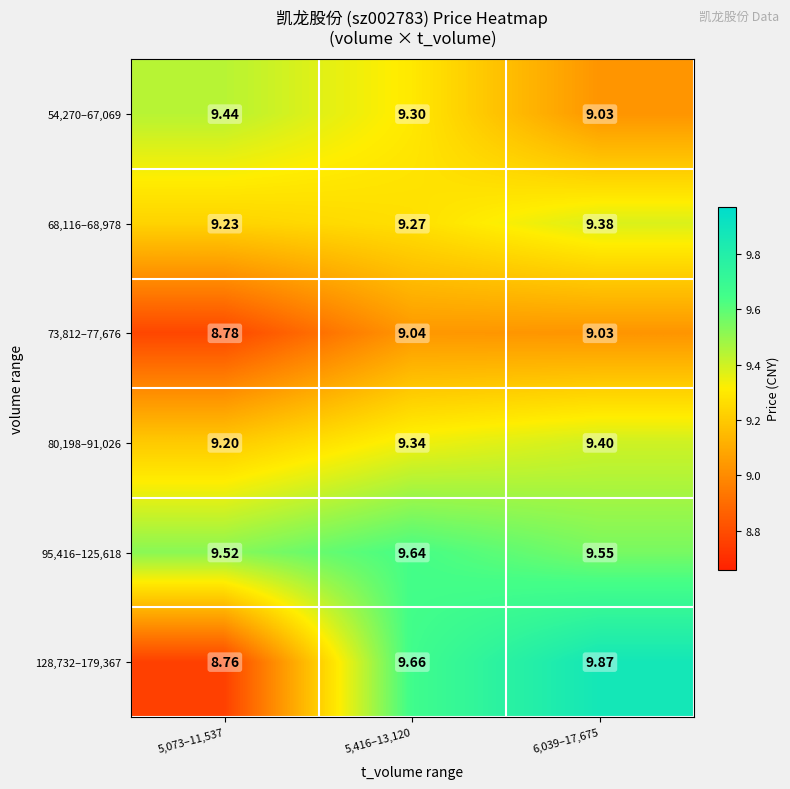

What is the greatest value displayed?

9.9